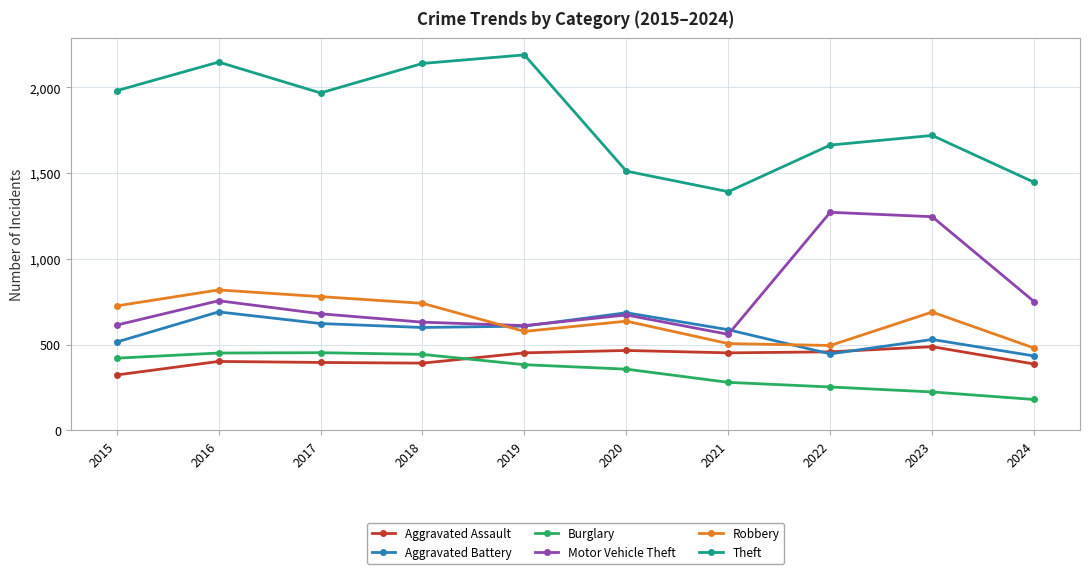

In Aggravated Battery, how many points are lower than both neighbors (excluding endpoints)?

2